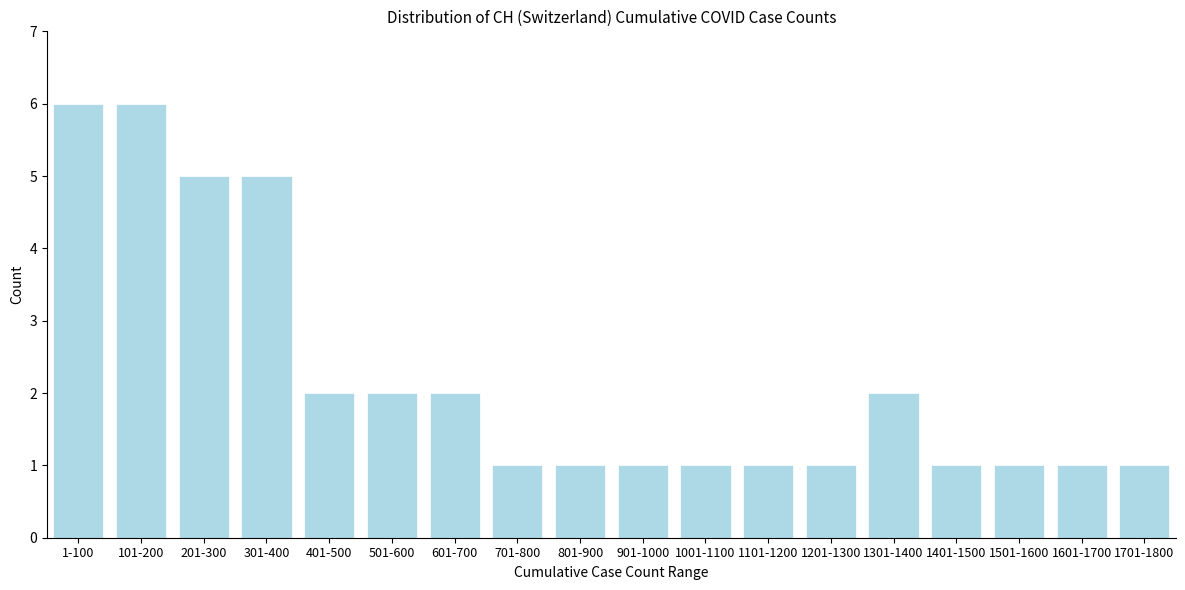

Reading left to right, extract all data points from this chart.

1-100=6	101-200=6	201-300=5	301-400=5	401-500=2	501-600=2	601-700=2	701-800=1	801-900=1	901-1000=1	1001-1100=1	1101-1200=1	1201-1300=1	1301-1400=2	1401-1500=1	1501-1600=1	1601-1700=1	1701-1800=1